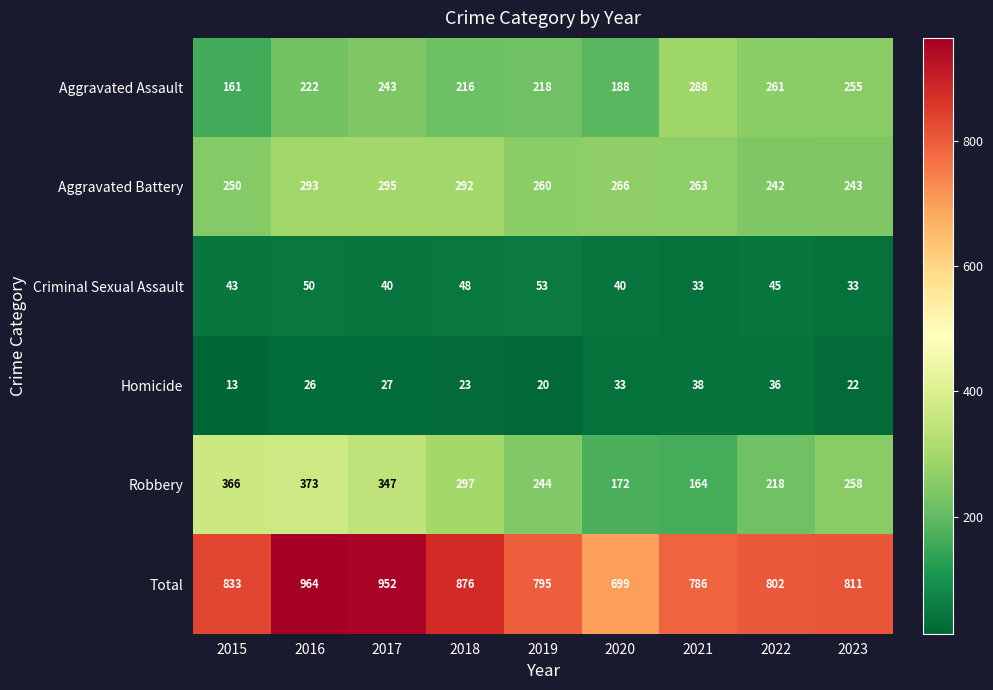

What is the spread (max minus min) of values at 2019?

775